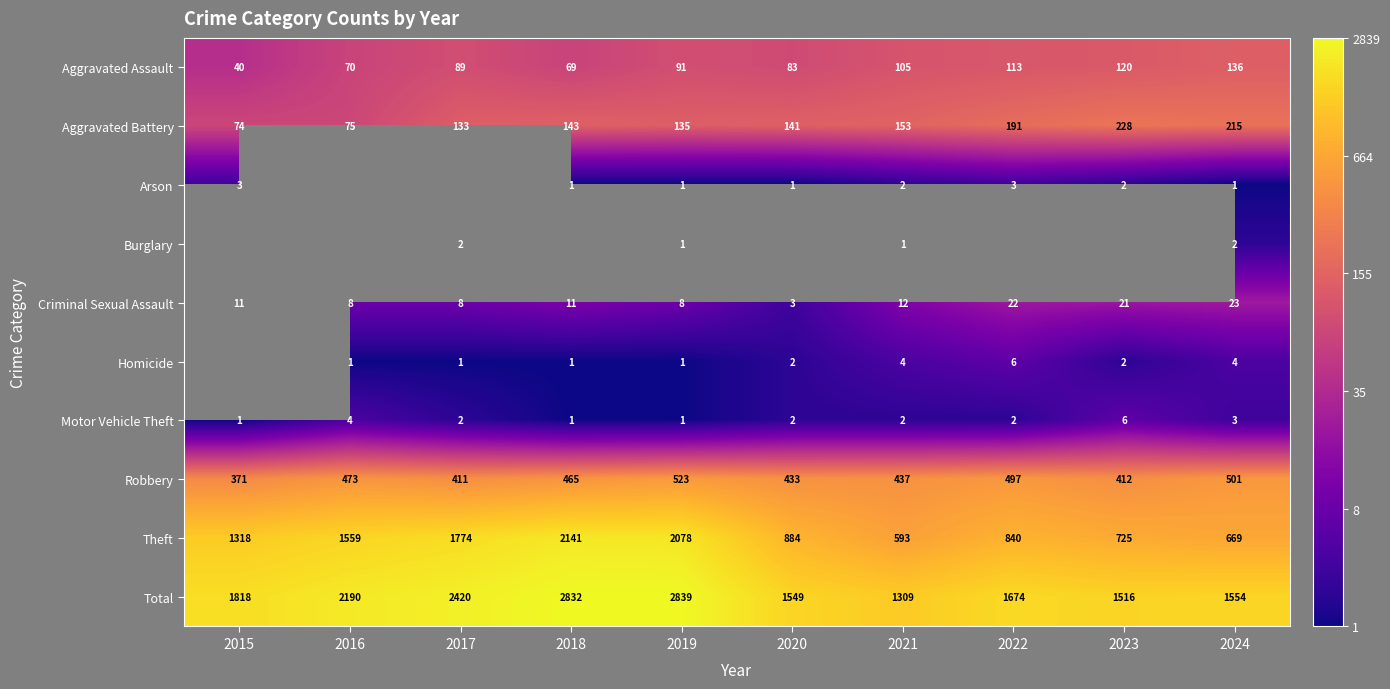

Which has a higher value, 2023 or 2021?

2023